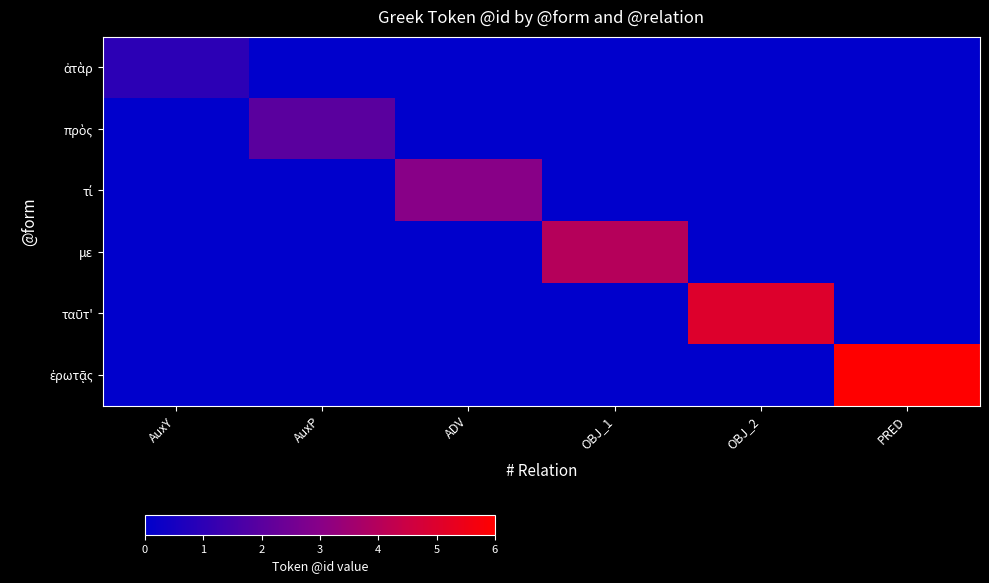

What is the maximum value shown in the chart?

6